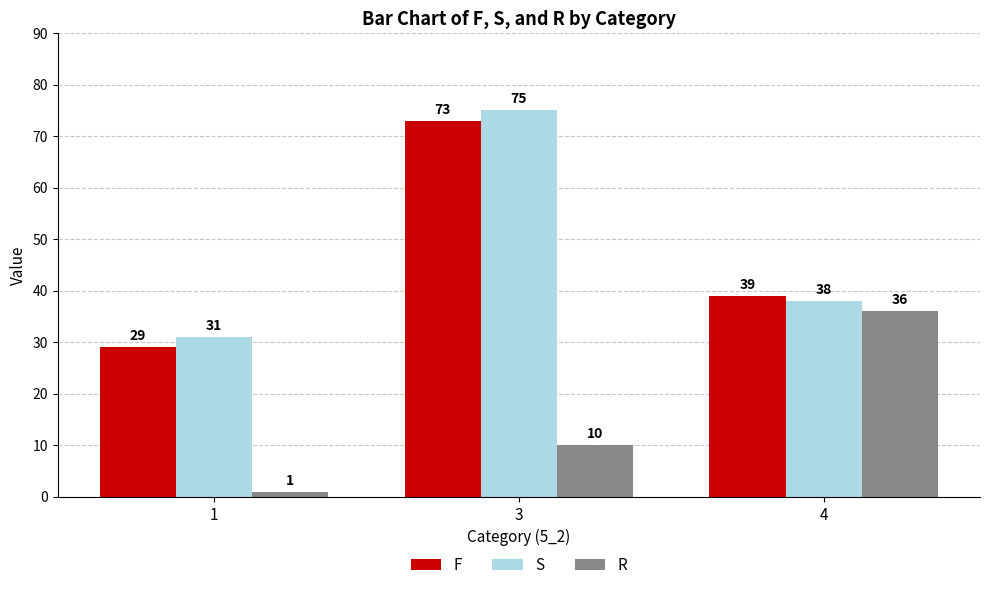

Count the R values in the range 1 to 36.

3